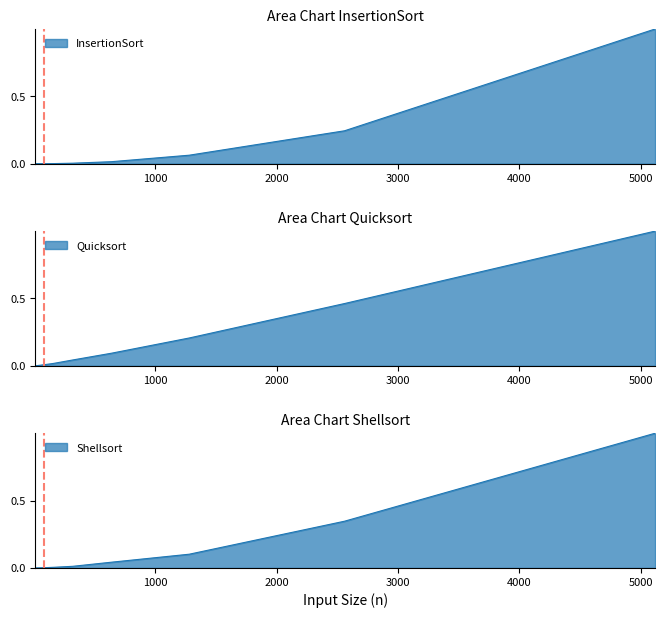

How many series are shown in this chart?

3